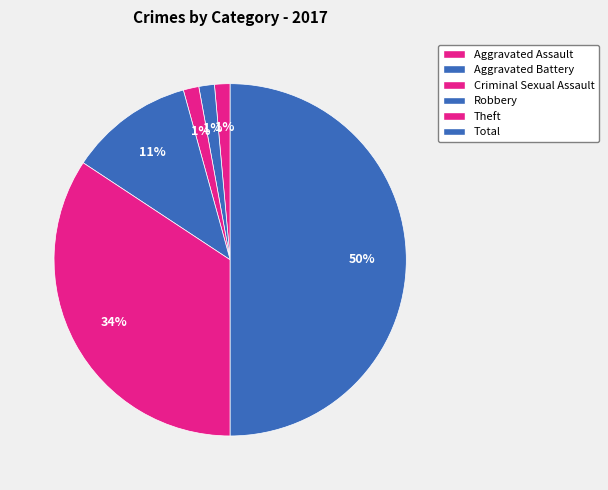

How many slices are in this pie chart?

6